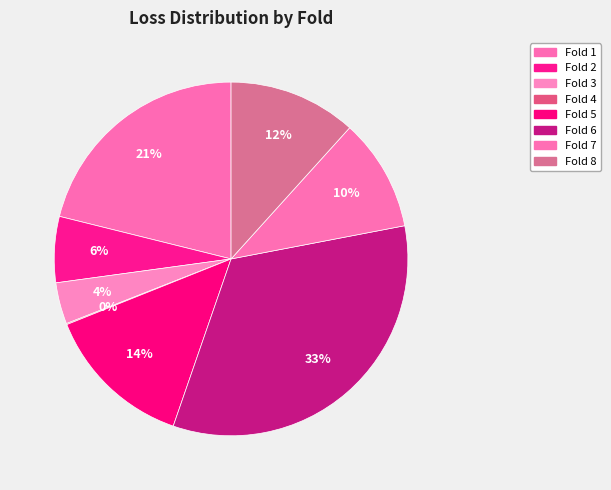

What is the largest slice in the pie chart?

6